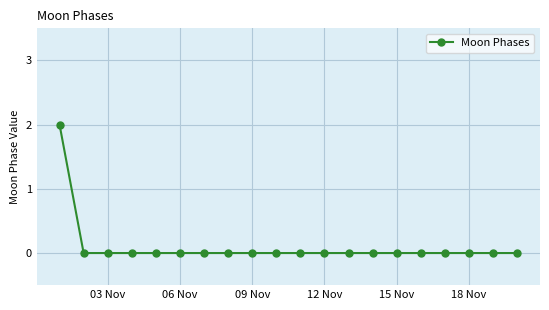

Reading right to left, transcribe all the data shown in this chart.

0	0	0	0	0	0	0	0	0	0	0	0	0	0	0	0	0	0	0	2